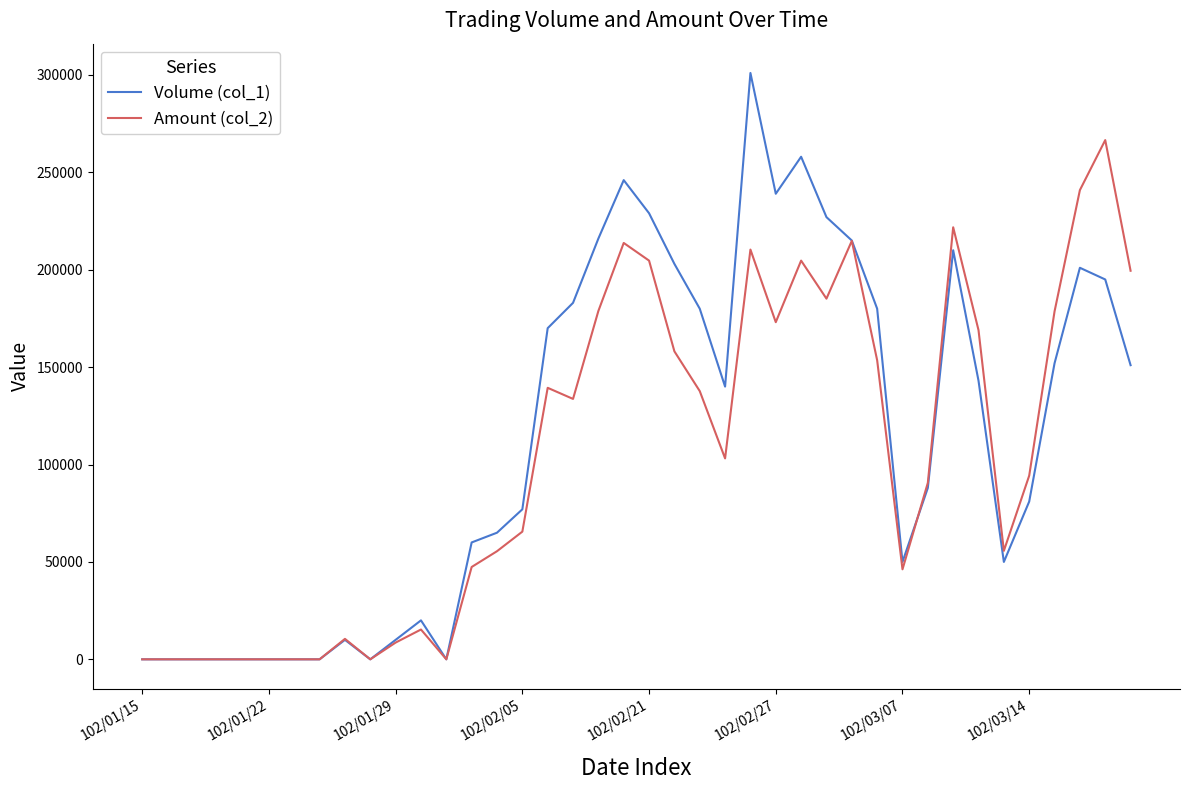

List the series in order of their peak value, lowest first.

Amount (col_2), Volume (col_1)